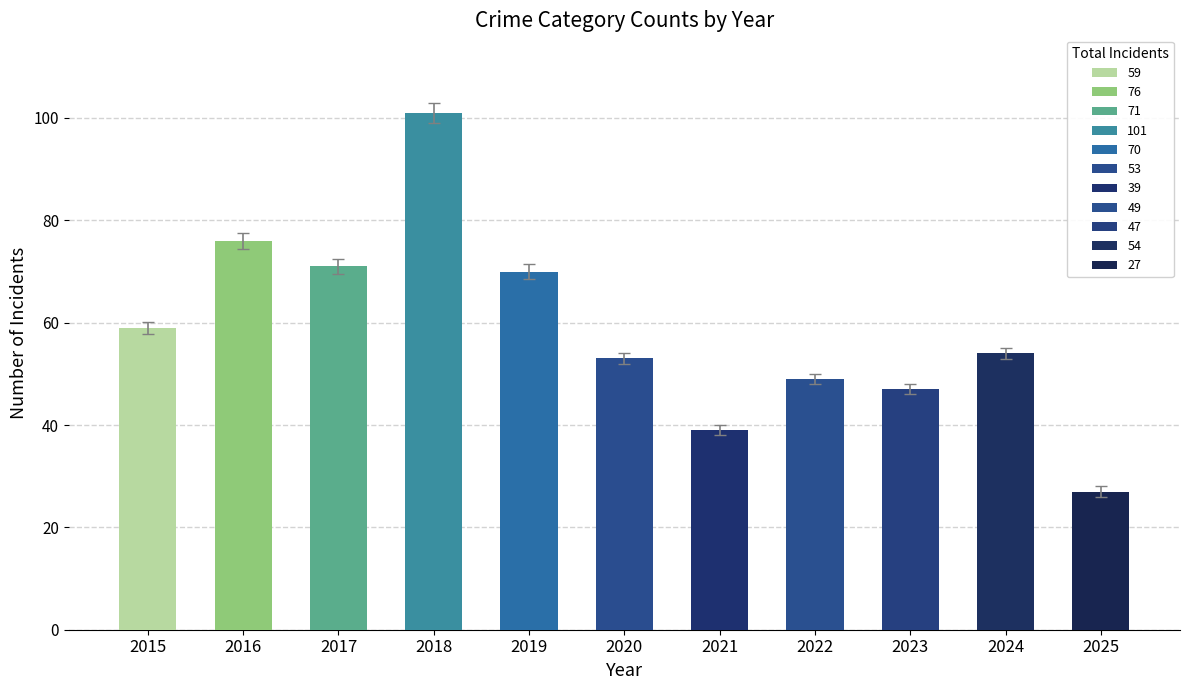

Between 2024 and 2019, which is larger?

2019